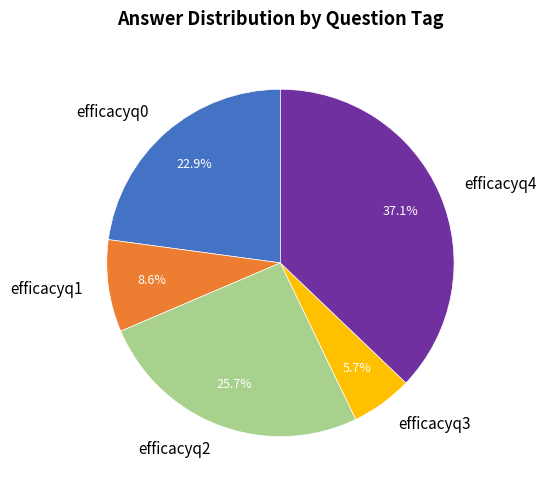

Does efficacyq4 account for over 50% of the chart?

No